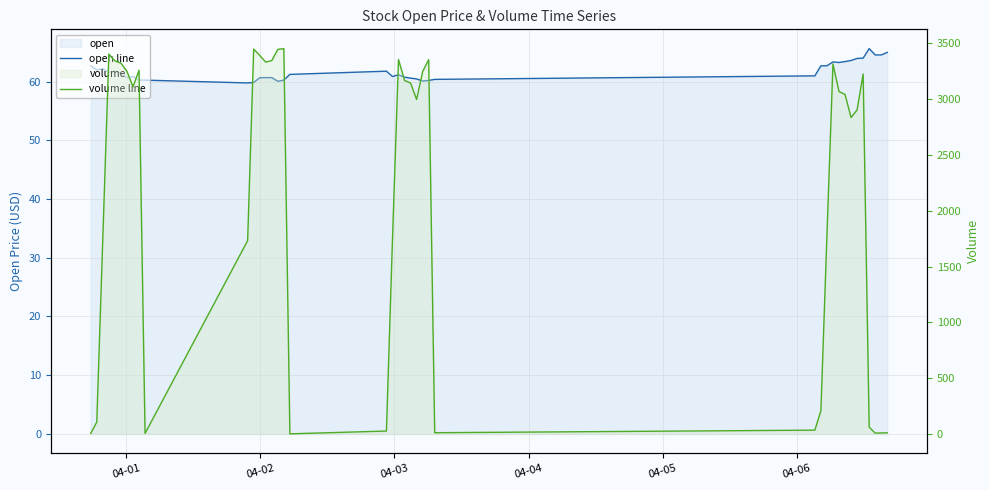

What is the difference between the maximum and minimum values in the volume line series?

3453.0